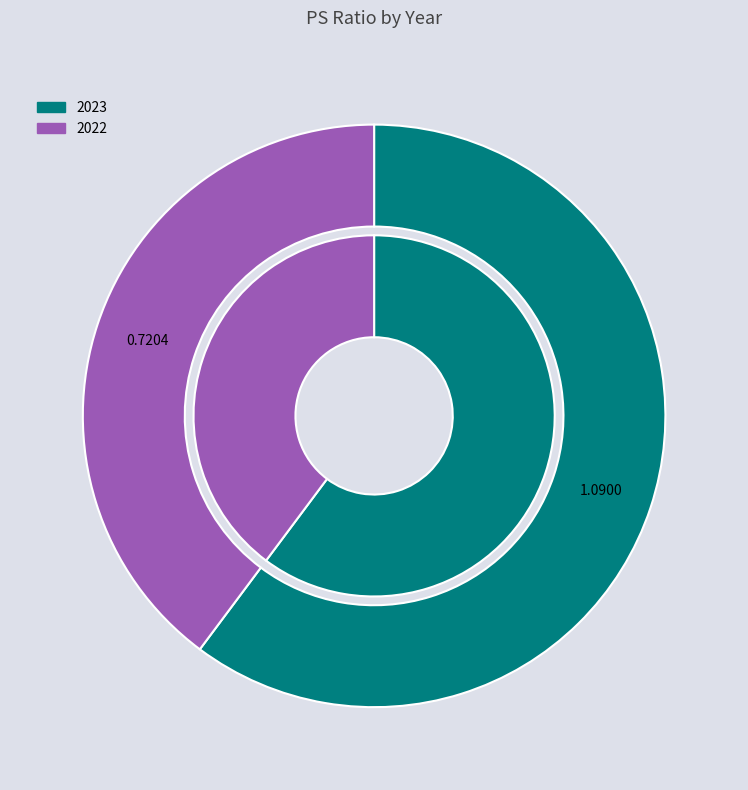

The 2022 slice represents 40% of the pie. True or false?

True